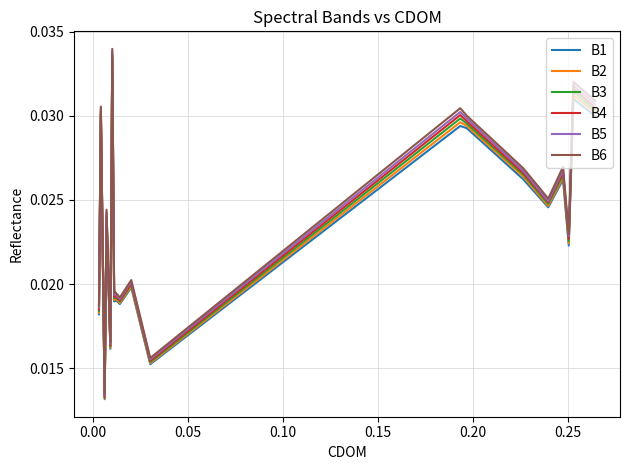

Which series has the widest spread of values?

B6